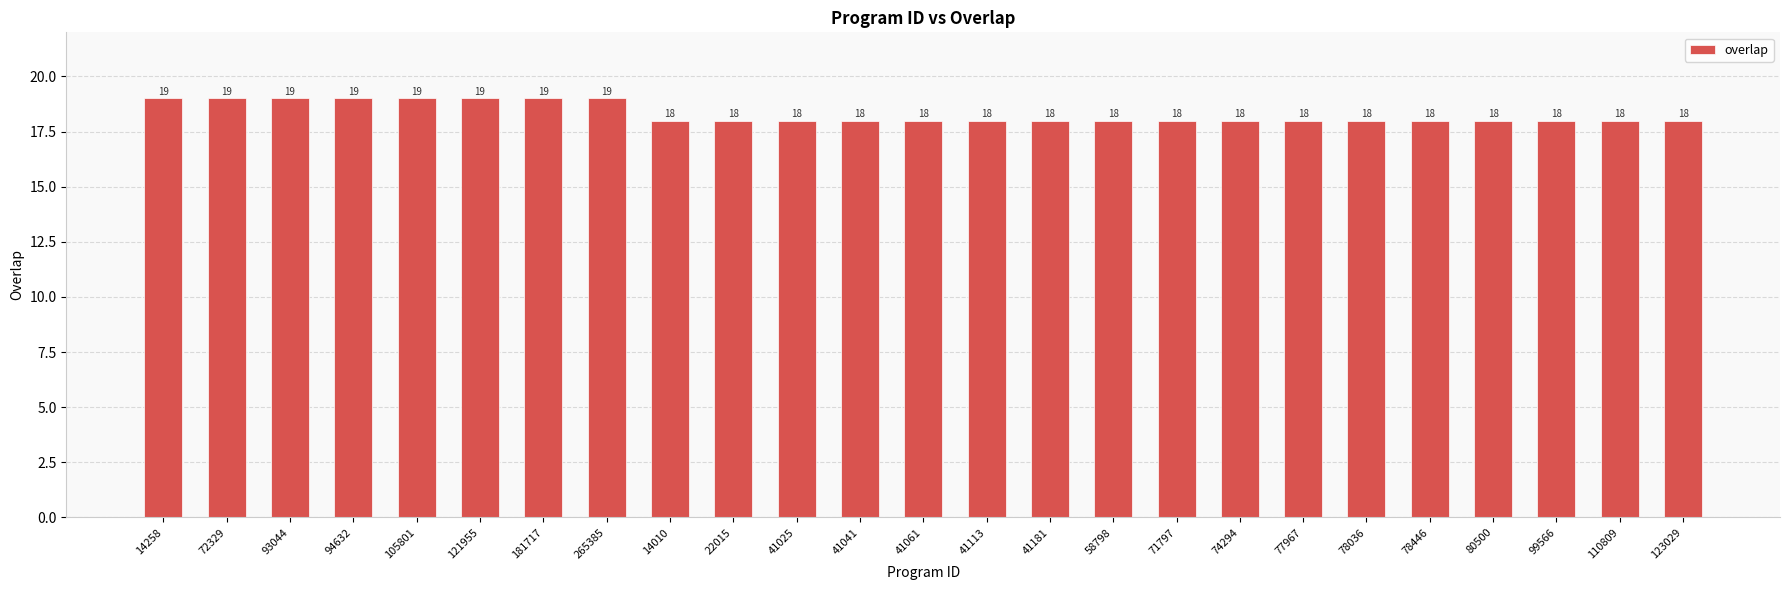

How many data points does each series have?

25